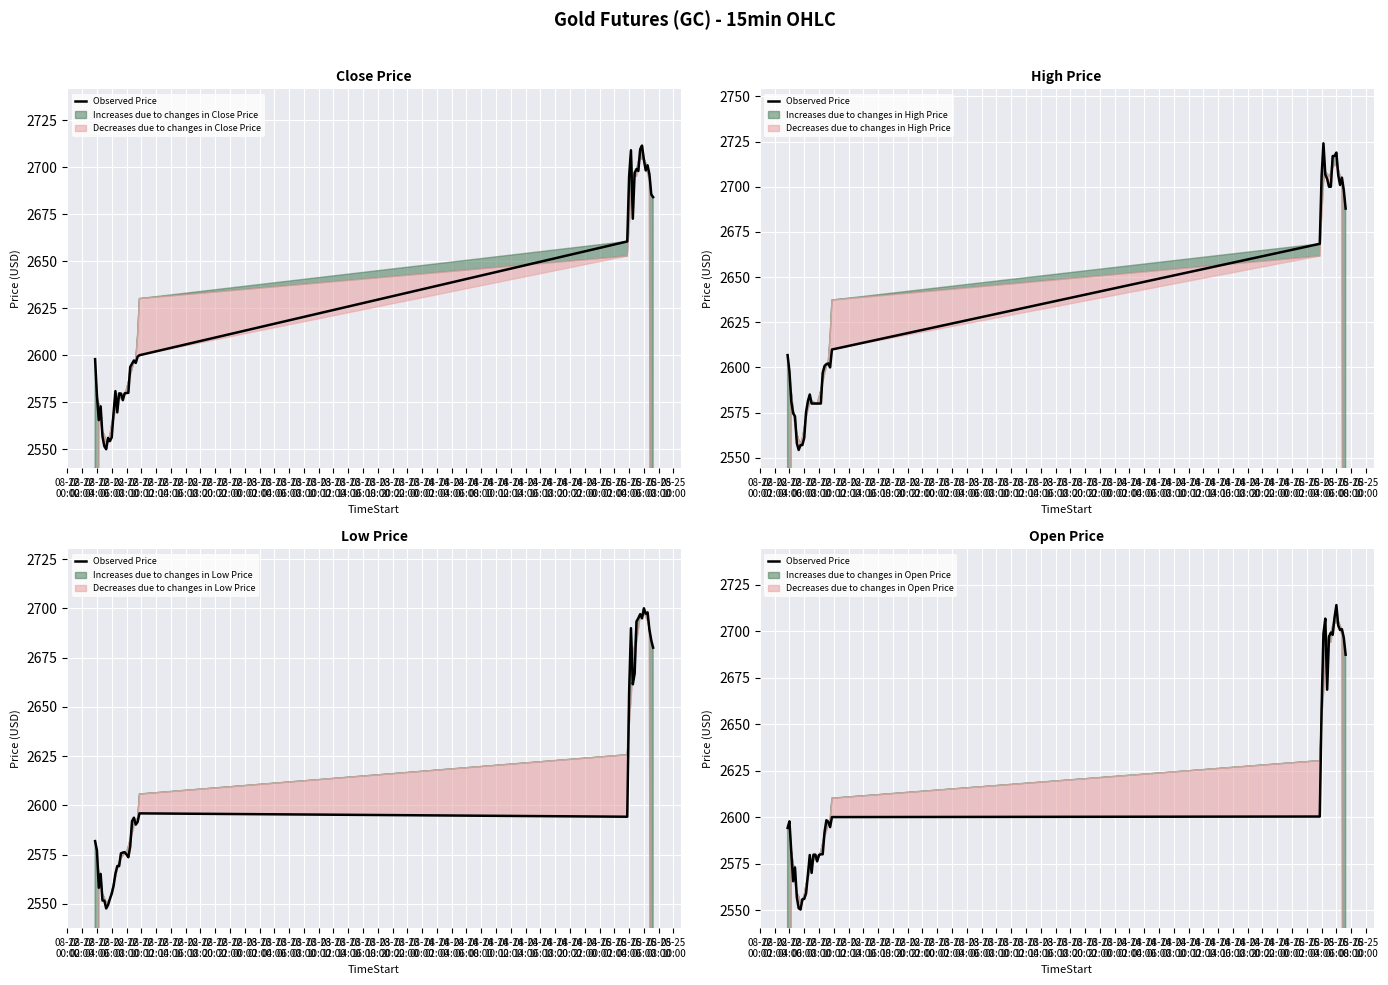

What is the average value?

2618.8